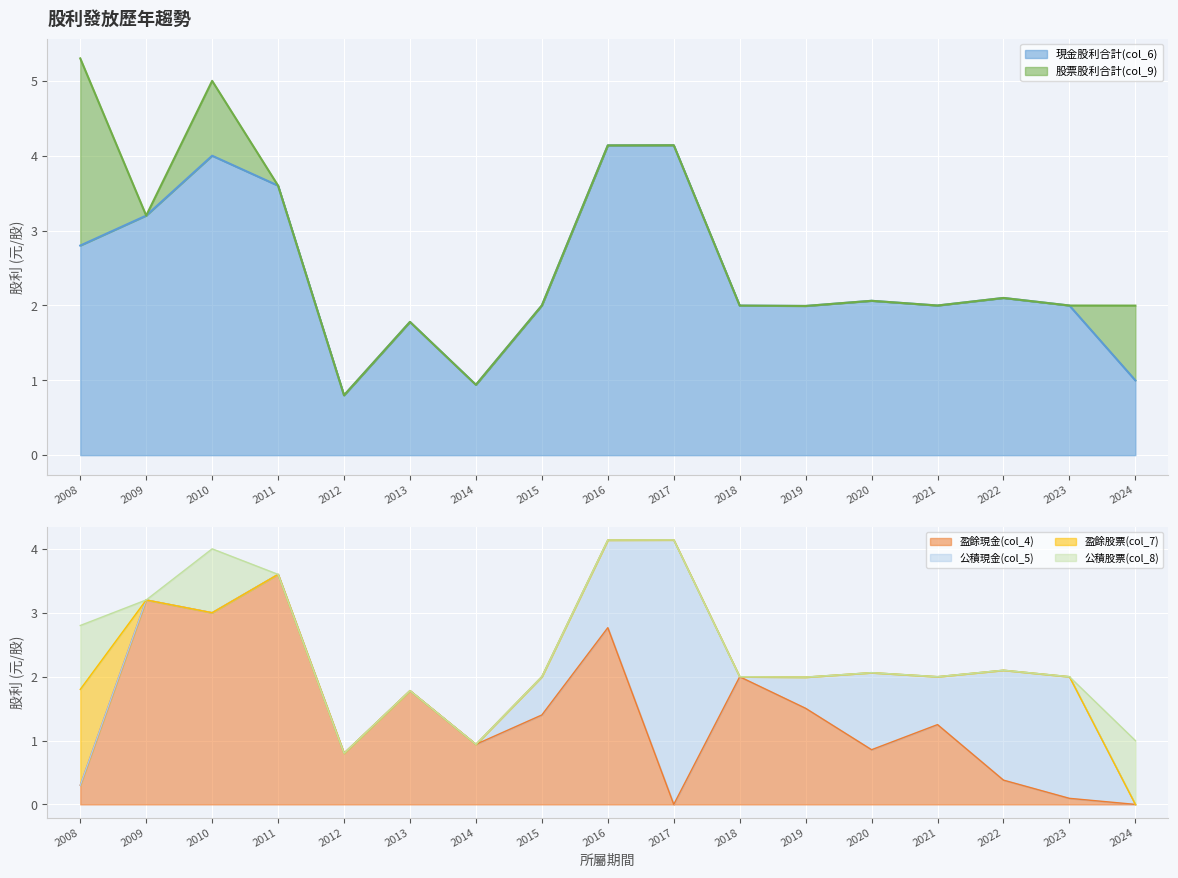

How many distinct data groups are displayed?

6